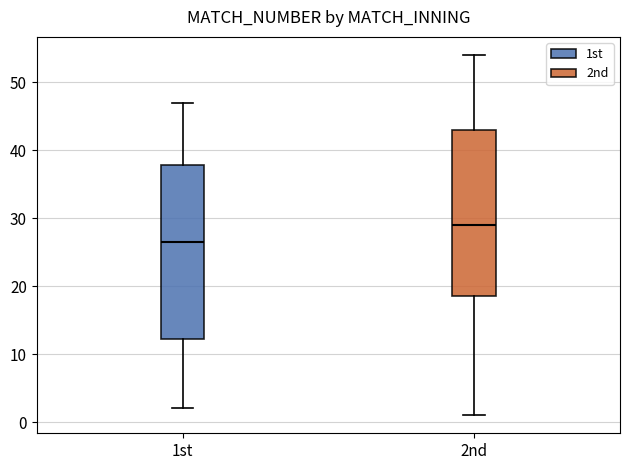

Where is the lower edge of the box for 2nd on the y-axis? The values are not printed on the chart, so give them approximately, as read against the axis.

19